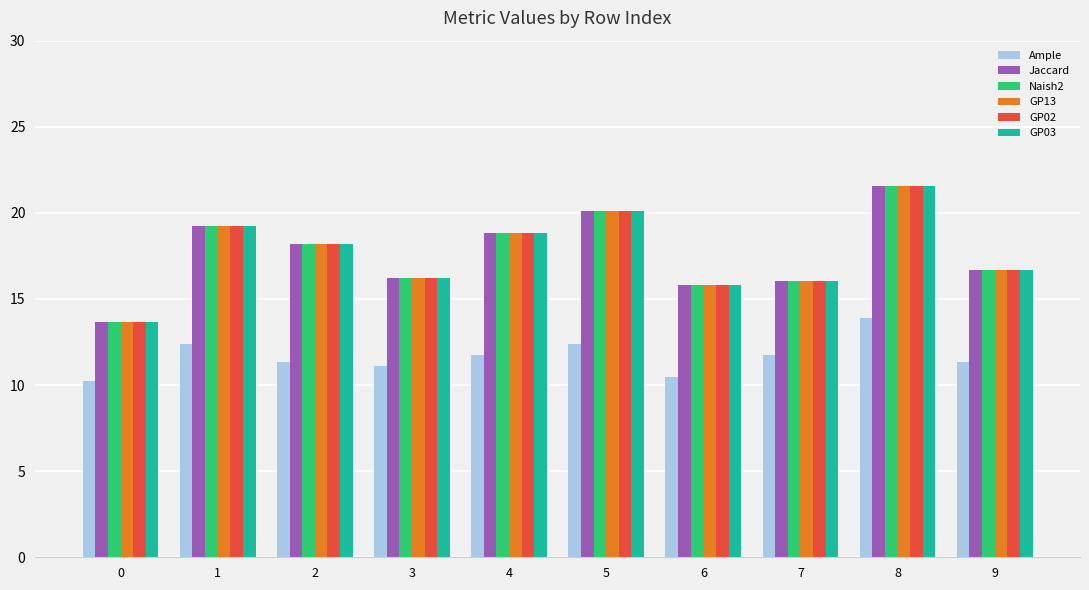

What is the value of the Ample bar at the 4th from the left?

11.1